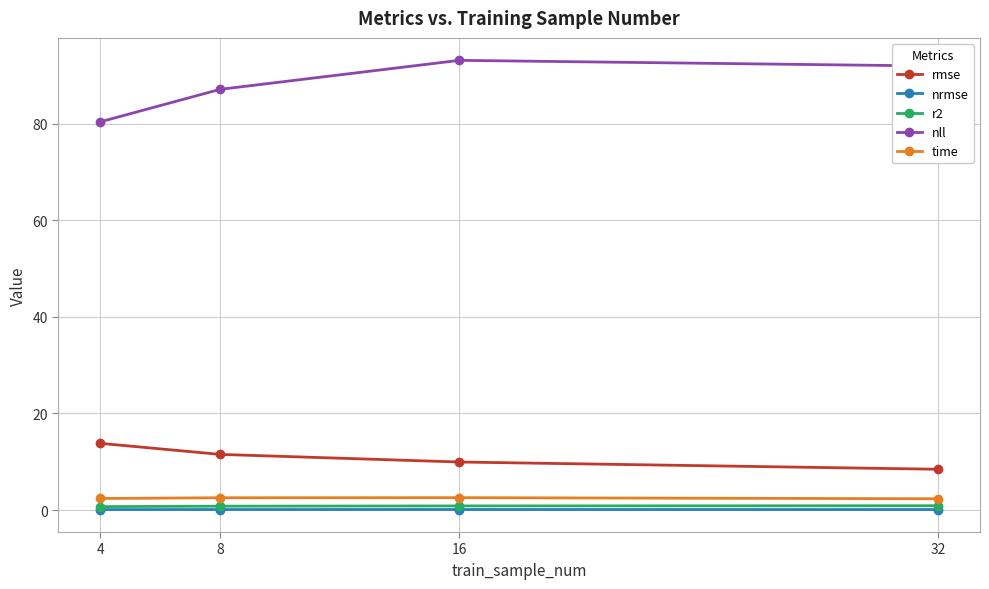

What is the value of the nll point at the 3rd from the left?

93.1